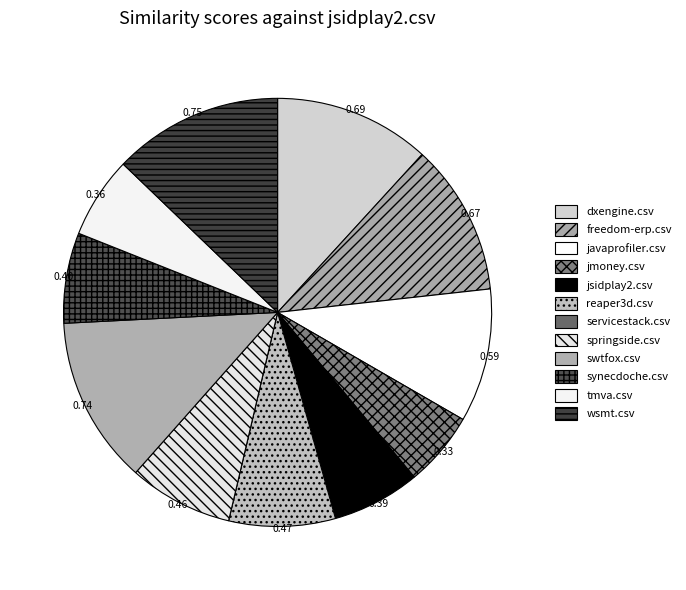

Is it true that wsmt.csv is 13% of the pie?

True